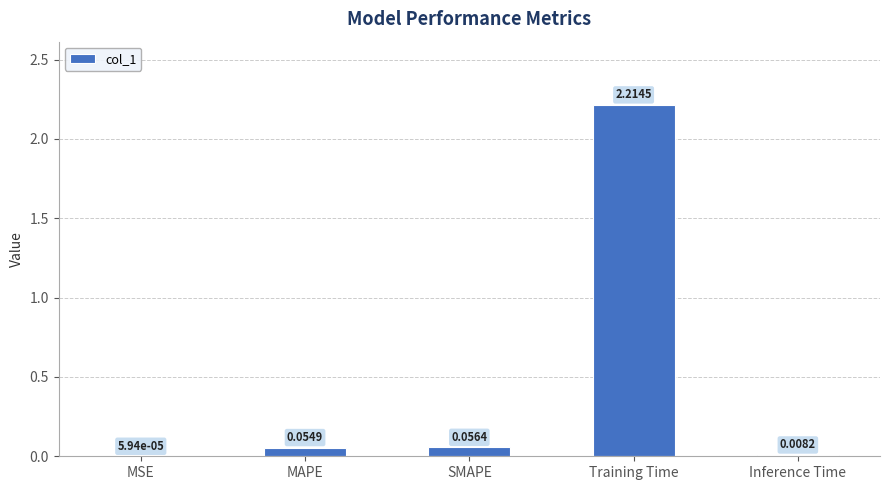

What is the change in value from SMAPE to Training Time?

+2.2